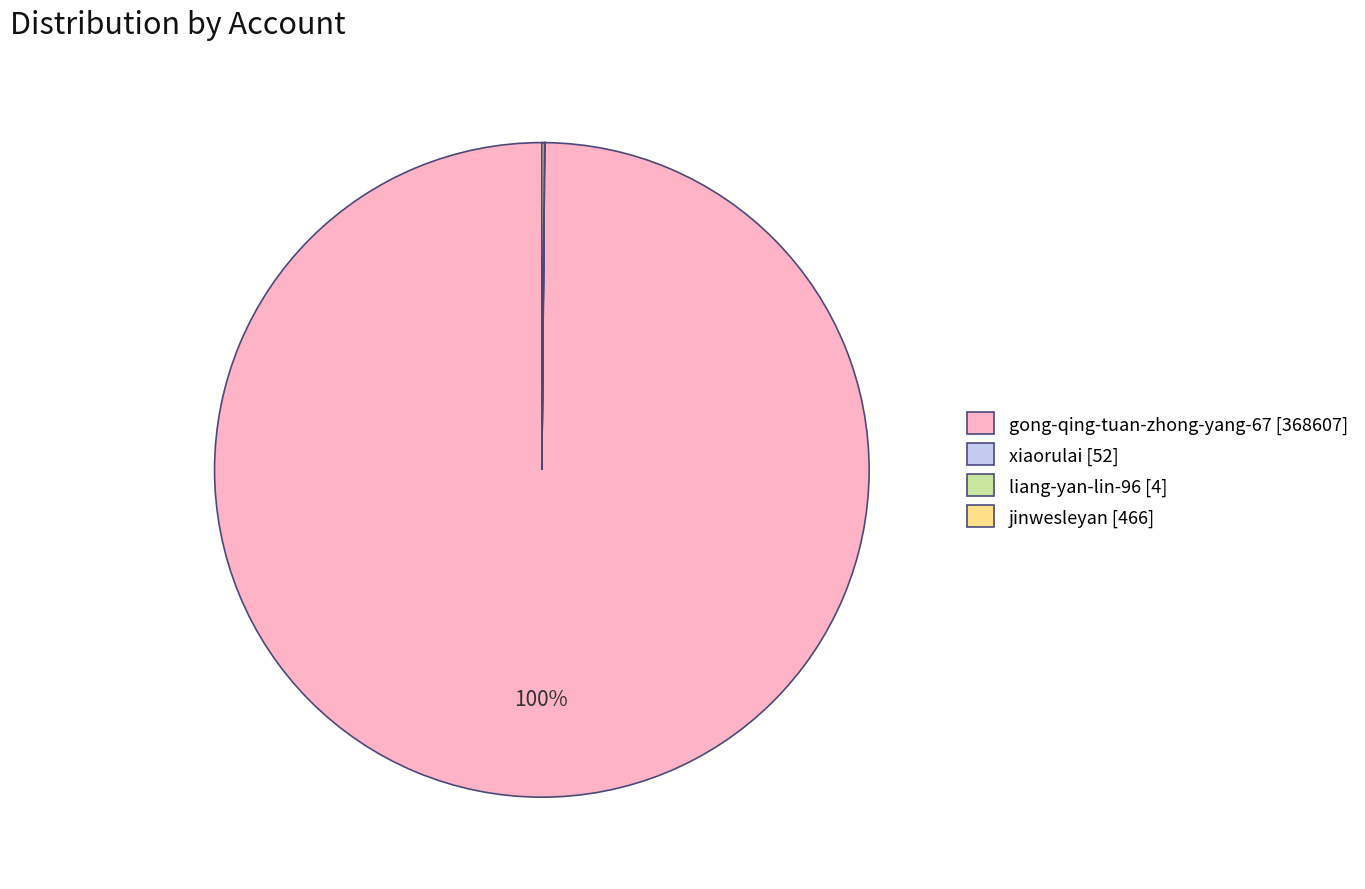

Is there any slice that represents more than half of the pie?

Yes